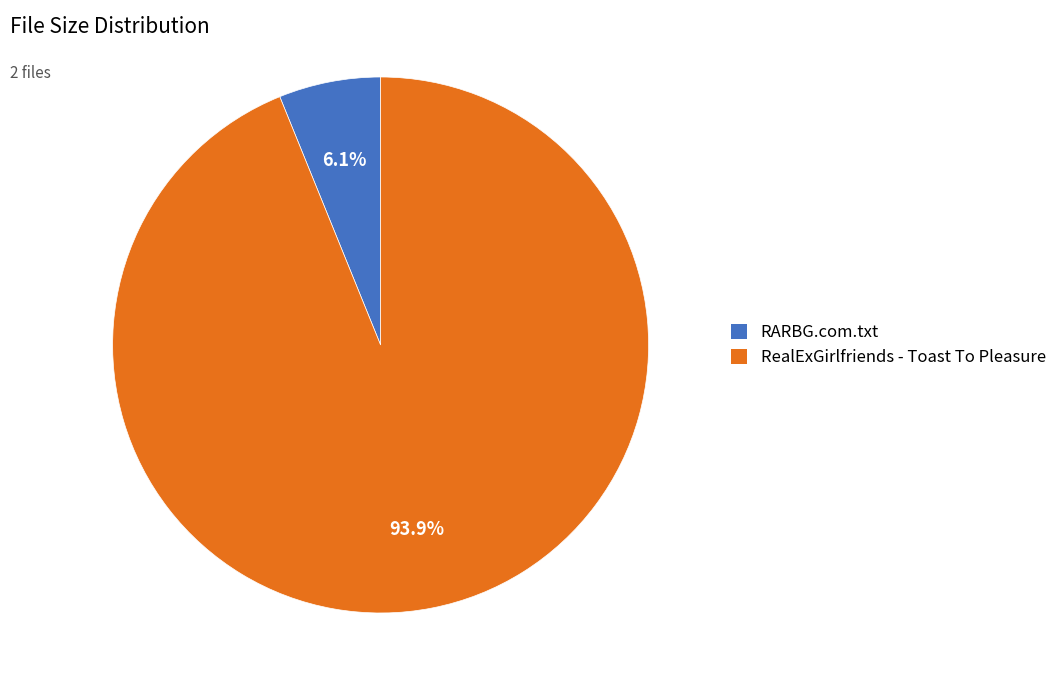

Which slice represents more than half of the pie?

RealExGirlfriends - Toast To Pleasure